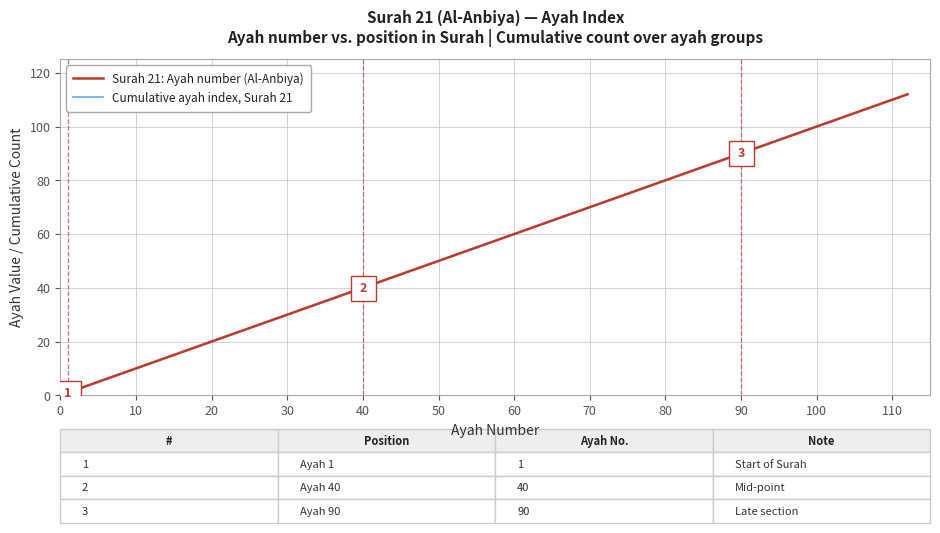

How many lines are shown in the chart?

2